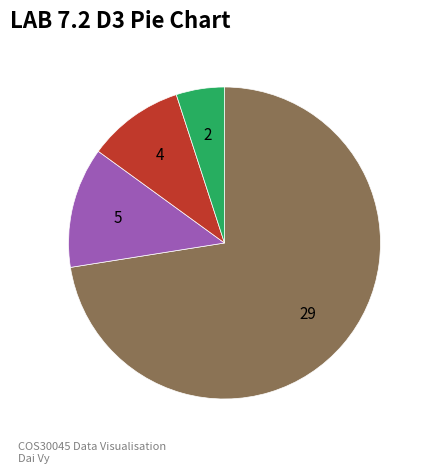

Does any single category account for the majority?

Yes